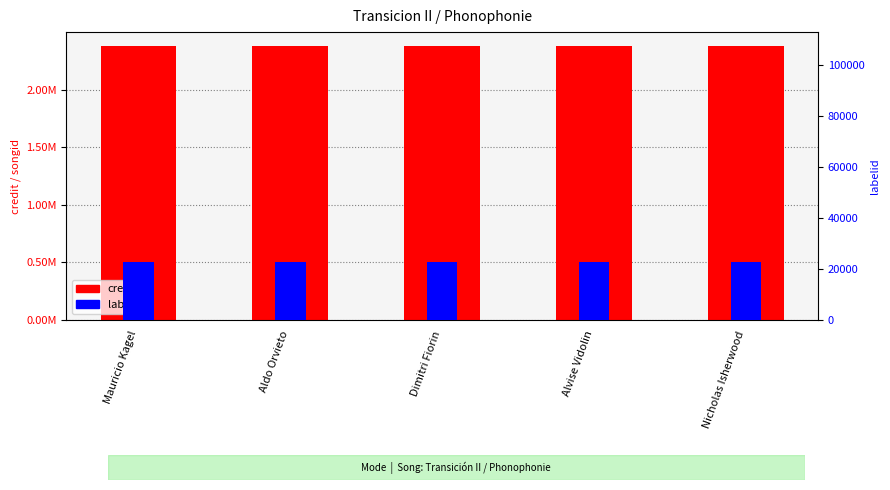

What is the average value of the labelid series?

22583